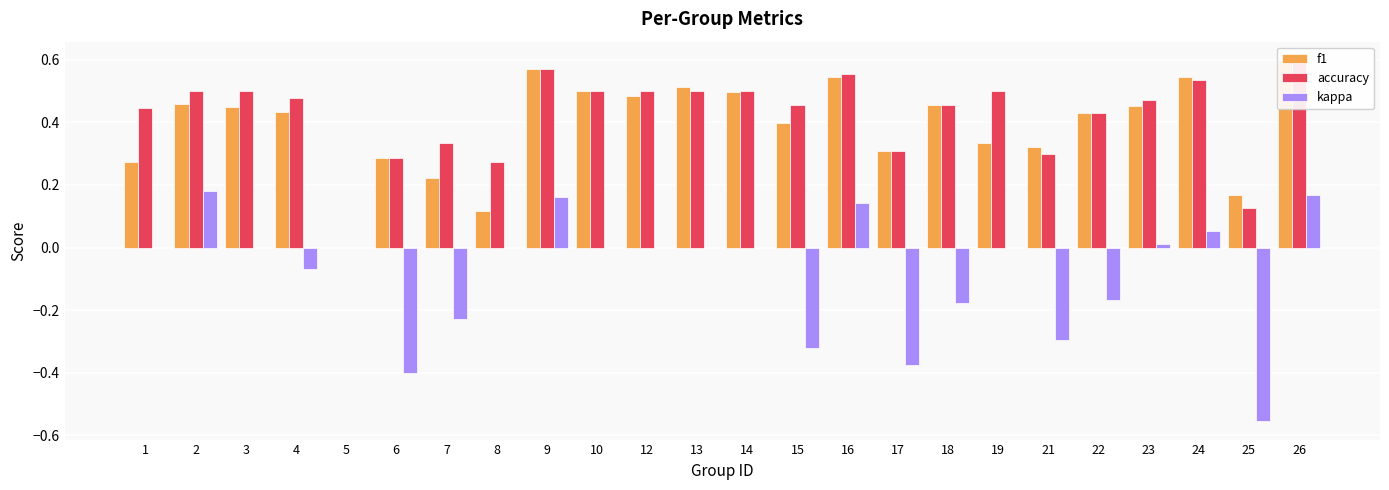

True or false: accuracy has a value of 0.5 at 24.

True